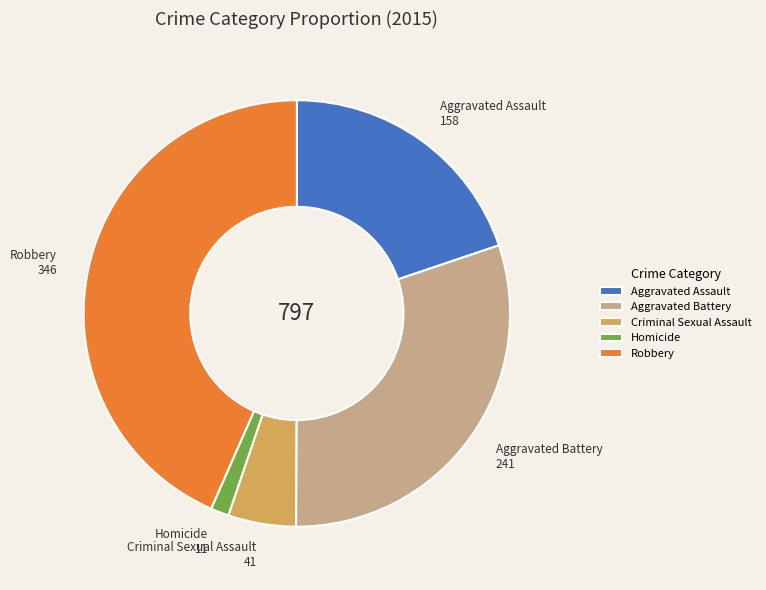

Does any single category account for the majority?

No